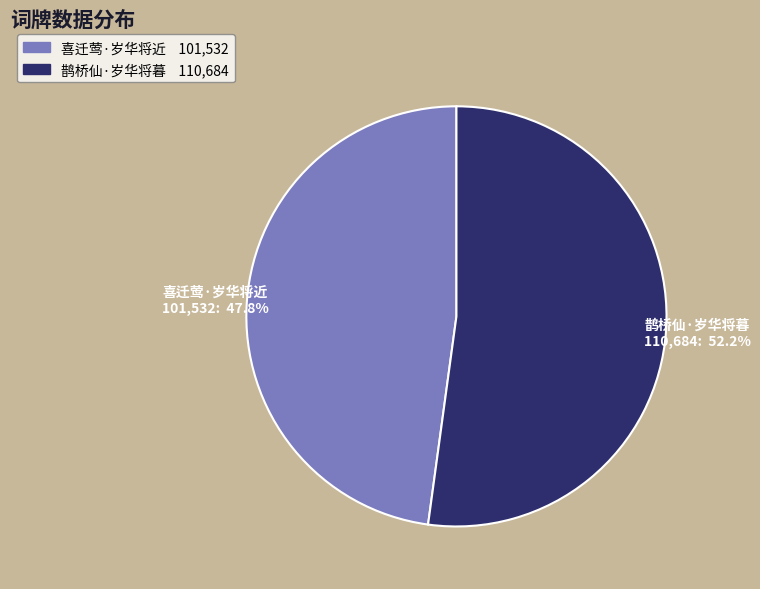

What percentage is NOT represented by 喜迁莺·岁华将近?

52.2%